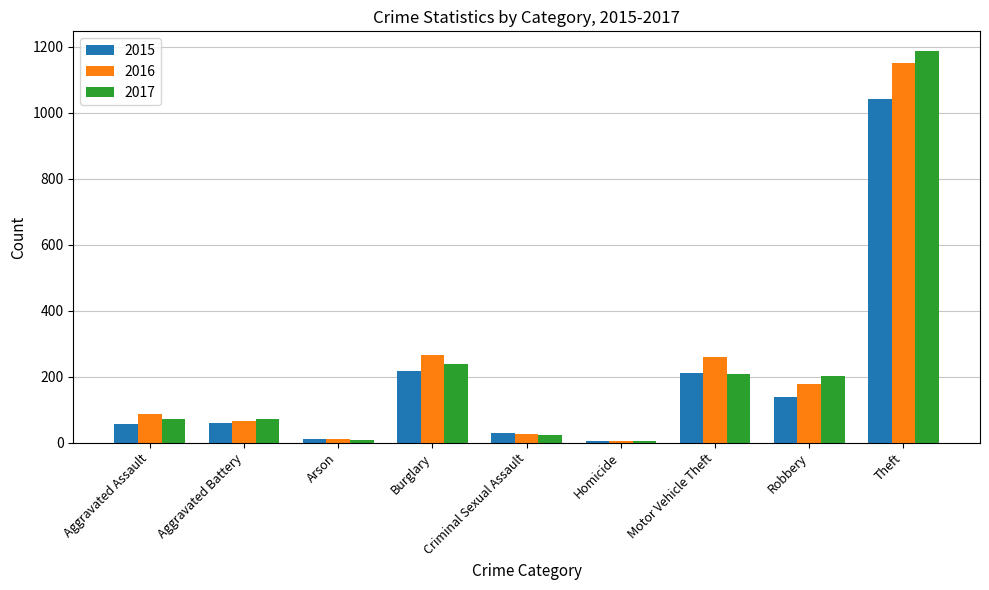

True or false: 2017 has a value of 22 at Criminal Sexual Assault.

True